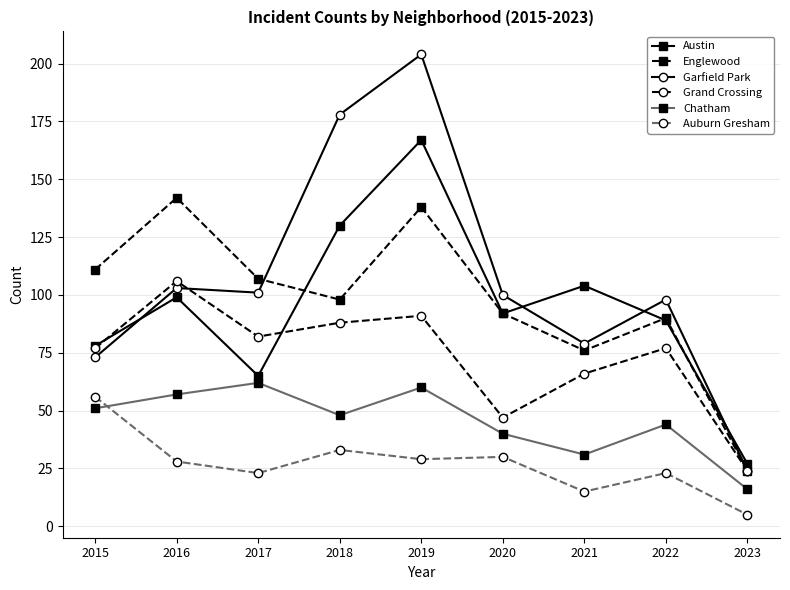

What is the greatest value displayed?

204